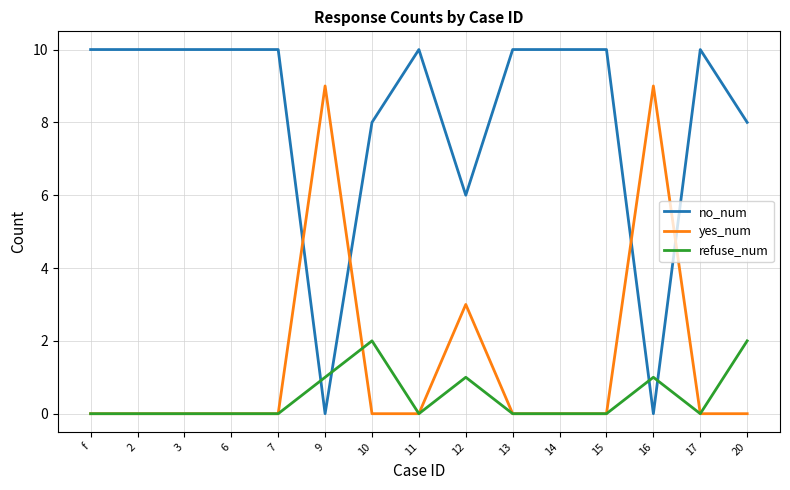

What position from the right is 14?

5